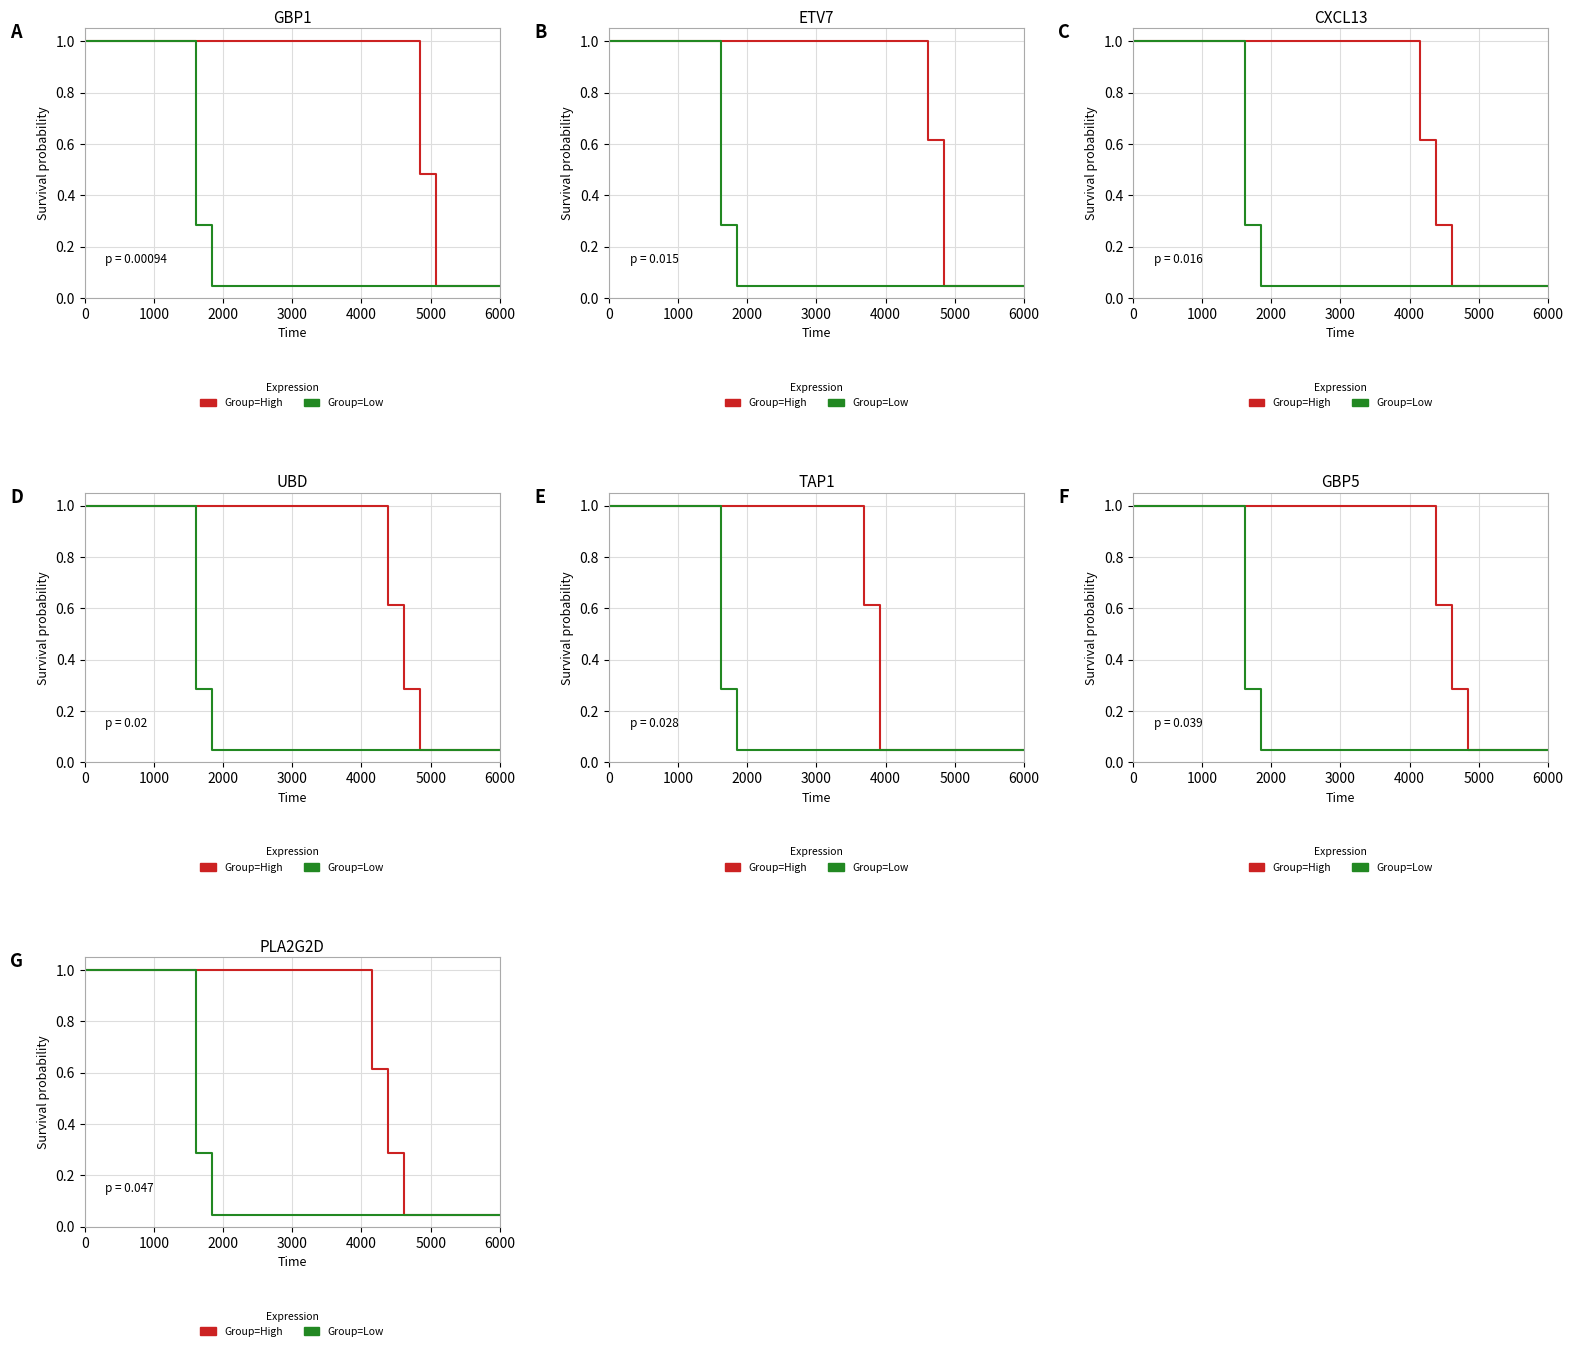

What is the label of the 5th point from the left?

4000